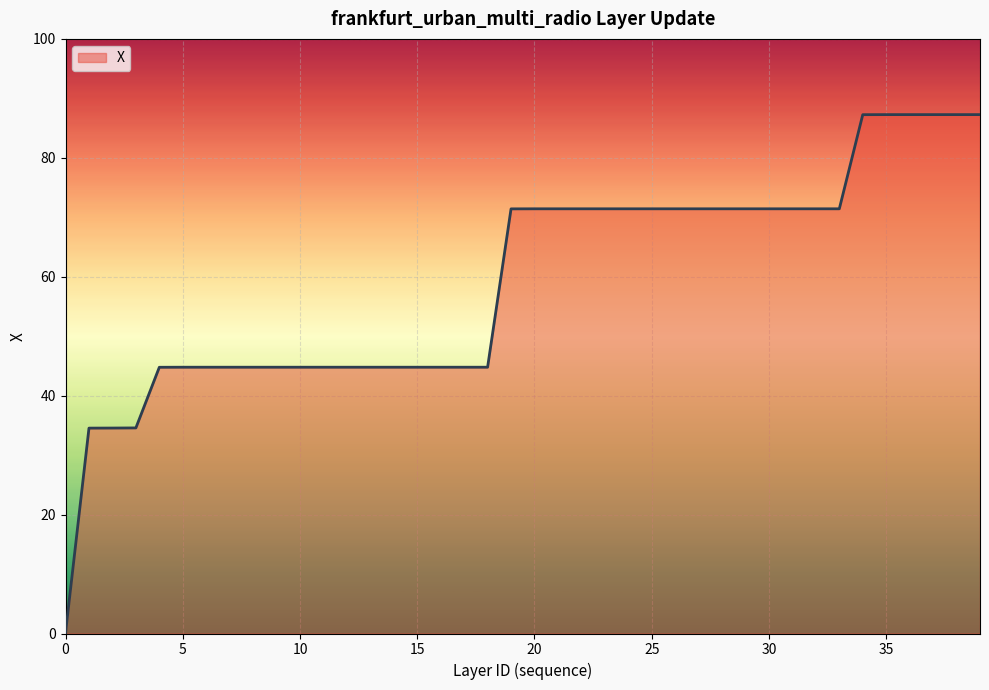

What is the maximum value shown in the chart?

87.3